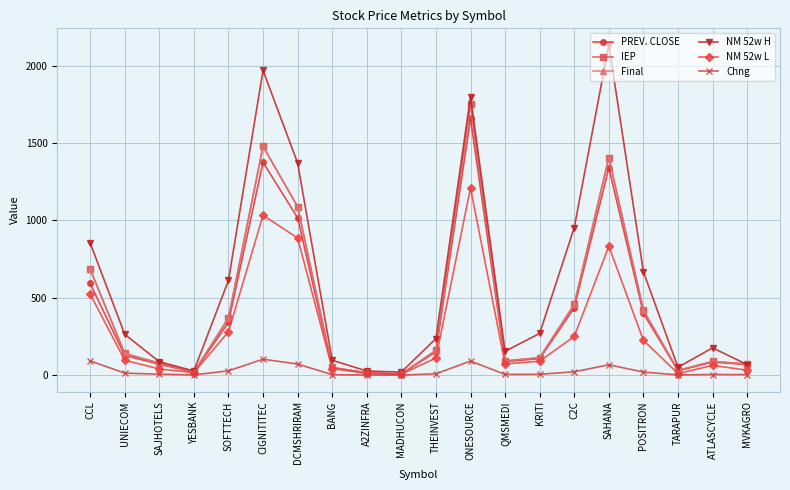

Does the chart have visible grid lines?

Yes